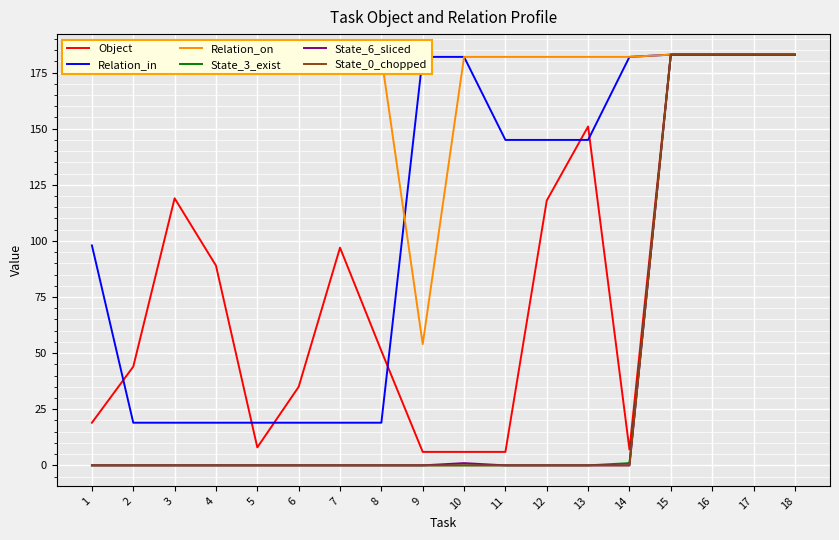

Reading left to right, list all the values displayed in this chart.

Object: 19	44	119	89	8	35	97	51	6	6	6	118	151	7	183	183	183	183
Relation_in: 98	19	19	19	19	19	19	19	182	182	145	145	145	182	183	183	183	183
Relation_on: 182	182	182	182	182	182	182	182	54	182	182	182	182	182	183	183	183	183
State_3_exist: 0	0	0	0	0	0	0	0	0	0	0	0	0	1	183	183	183	183
State_6_sliced: 0	0	0	0	0	0	0	0	0	1	0	0	0	0	183	183	183	183
State_0_chopped: 0	0	0	0	0	0	0	0	0	0	0	0	0	0	183	183	183	183